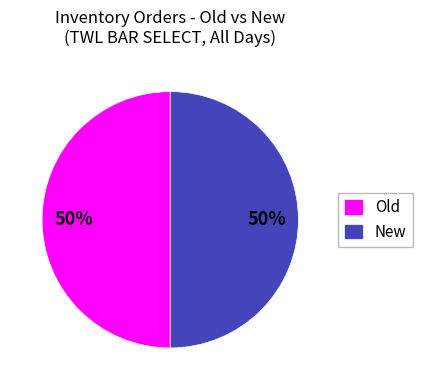

Is the sum of Old and New greater than half?

Yes